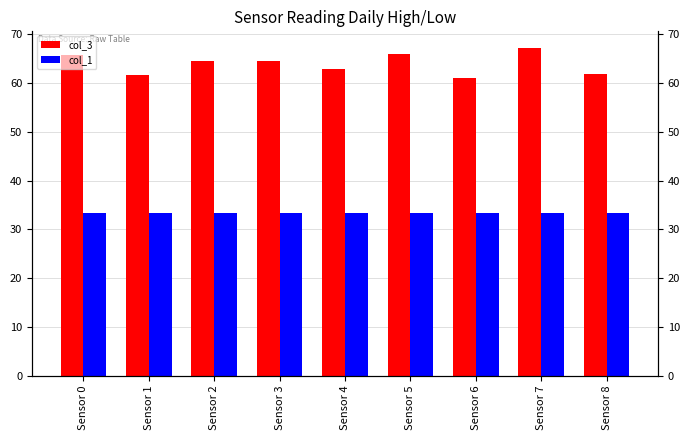

List the labels in order of col_1 value, smallest first.

Sensor 0, Sensor 1, Sensor 2, Sensor 3, Sensor 4, Sensor 5, Sensor 6, Sensor 7, Sensor 8